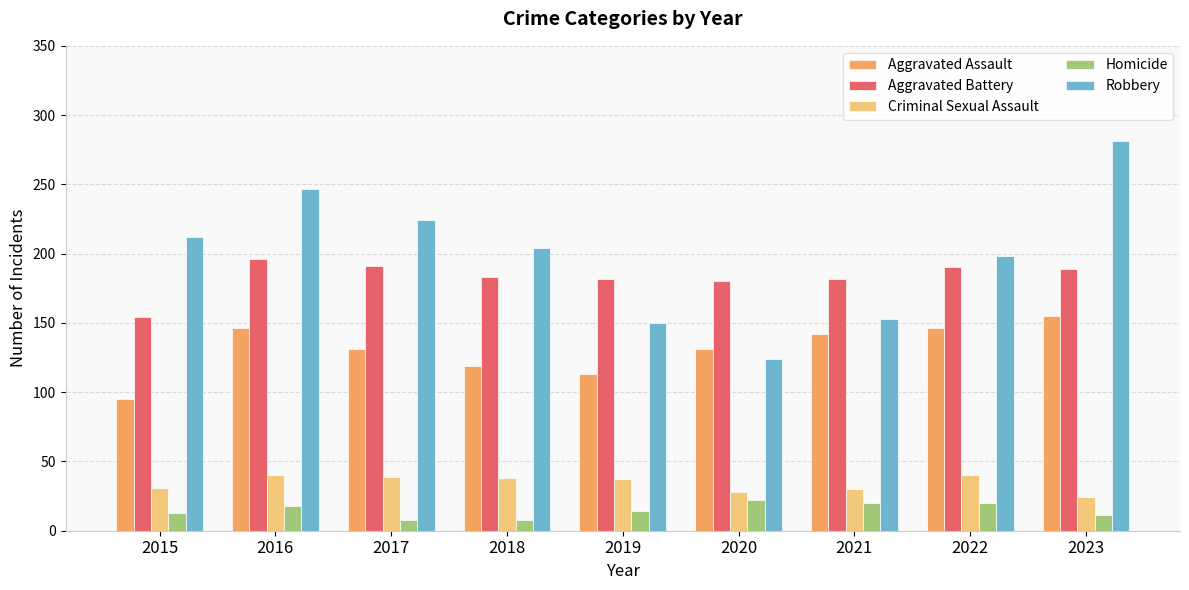

Which series has the widest spread of values?

Robbery